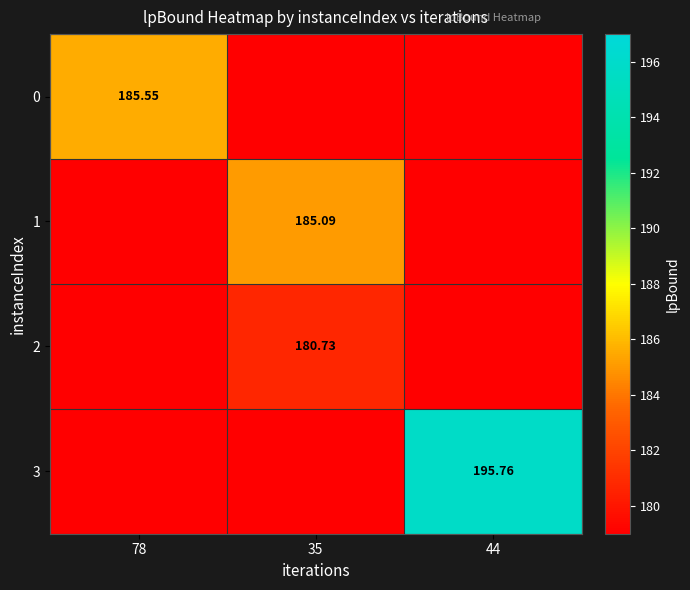

At which label does 3 reach its minimum?

78